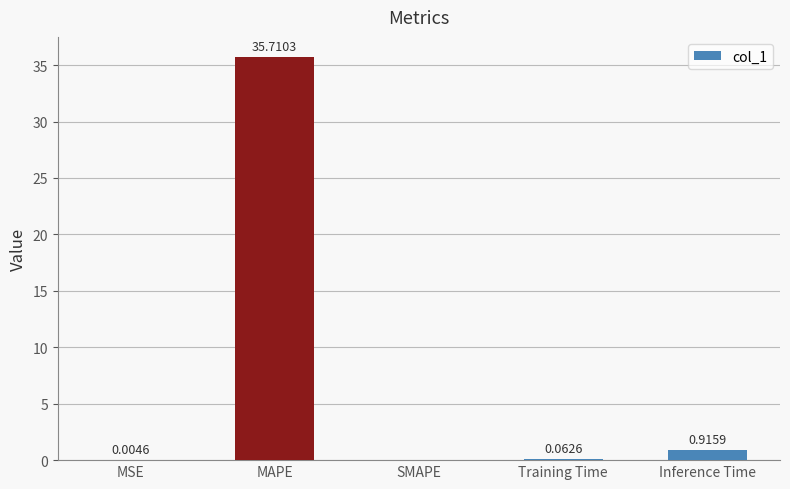

What is the change in value from Training Time to Inference Time?

+0.9